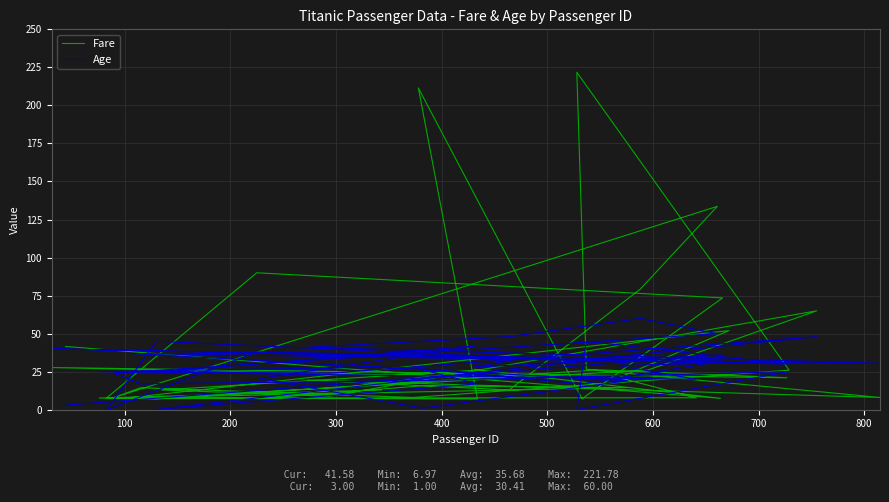

True or false: Age has more than 2 points higher than both neighbors.

True